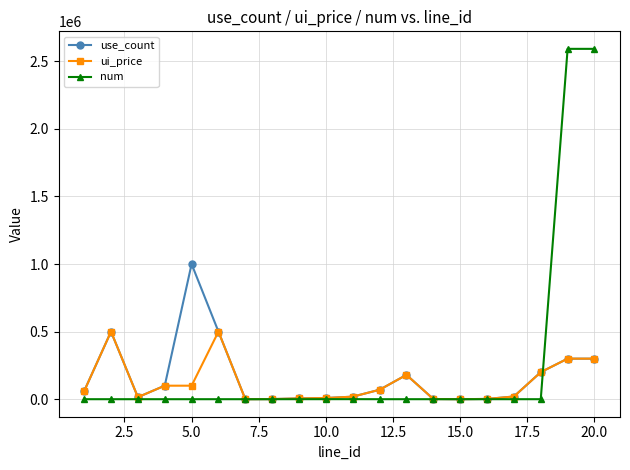

What is the greatest value displayed?

2592000